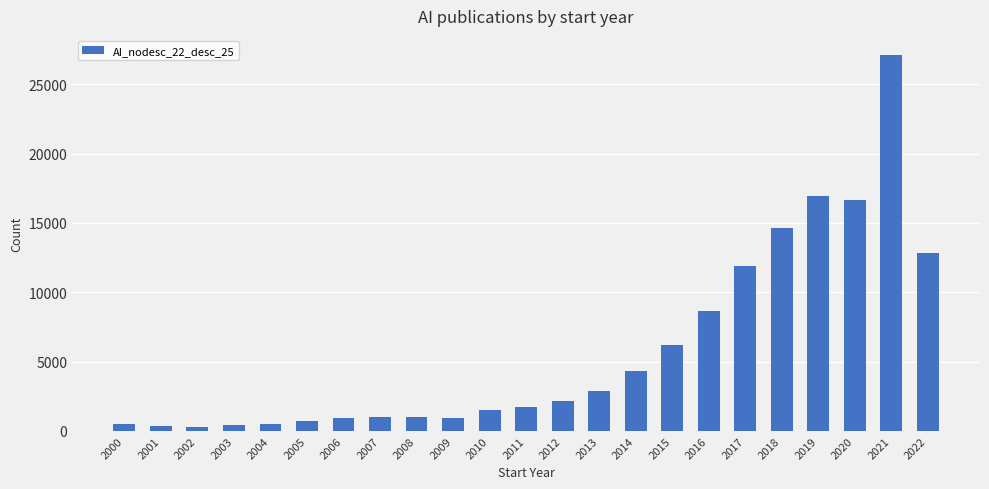

Is it true that the value at 2014 is 4299?

True